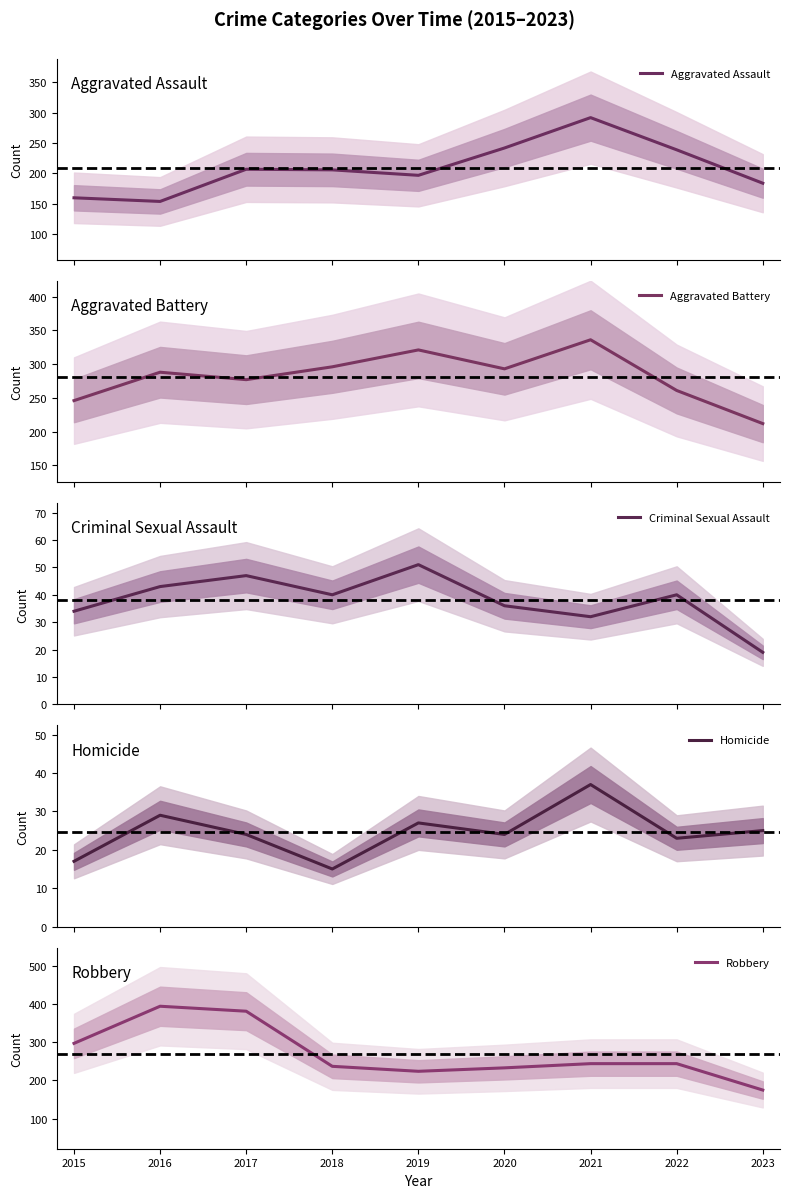

At how many categories does at least one series exceed 237?

8